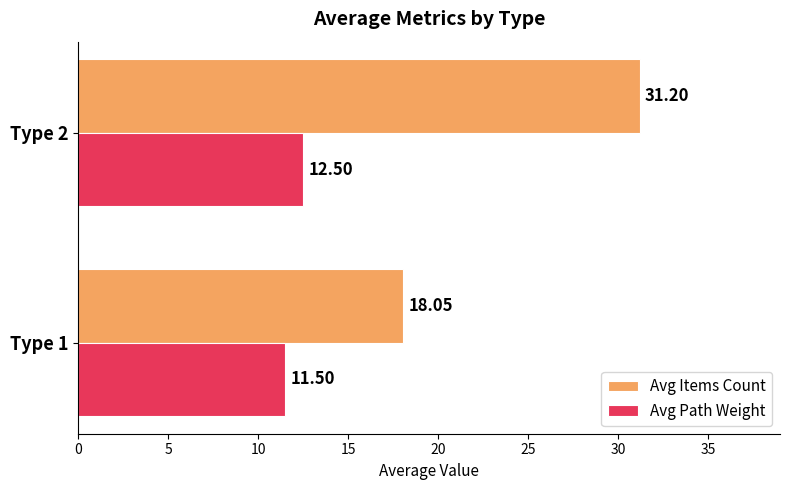

How many series are shown in this chart?

2